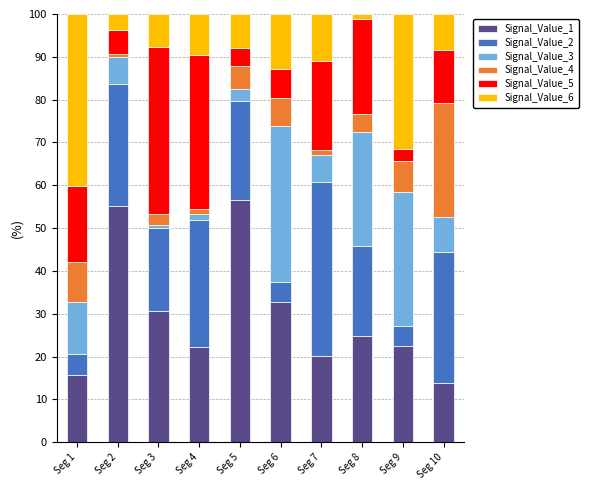

What is the highest value of the Signal_Value_1 series?

56.6